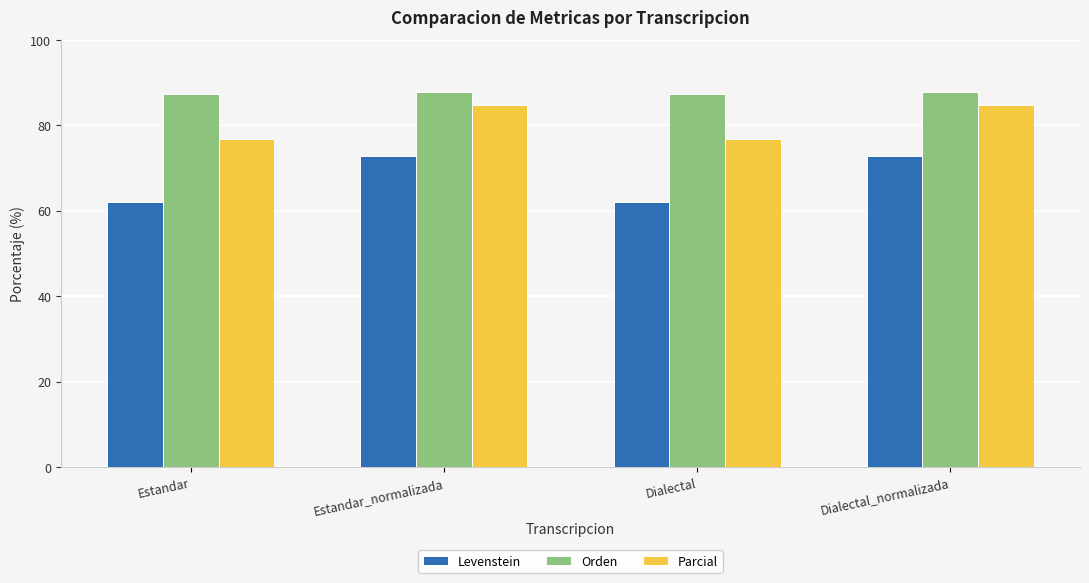

Reading right to left, extract all data points from this chart.

Levenstein: Dialectal_normalizada=72.7	Dialectal=62.1	Estandar_normalizada=72.7	Estandar=62.1
Orden: Dialectal_normalizada=87.8	Dialectal=87.3	Estandar_normalizada=87.8	Estandar=87.3
Parcial: Dialectal_normalizada=84.7	Dialectal=76.7	Estandar_normalizada=84.7	Estandar=76.7